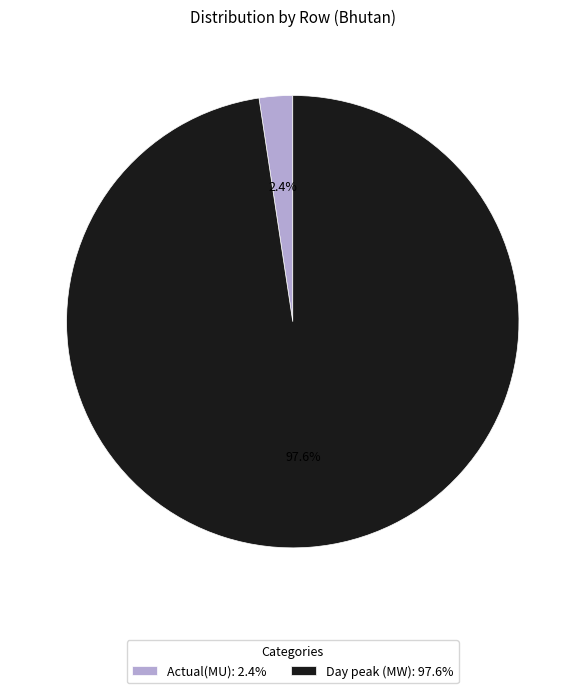

What is the largest slice in the pie chart?

Day peak (MW)